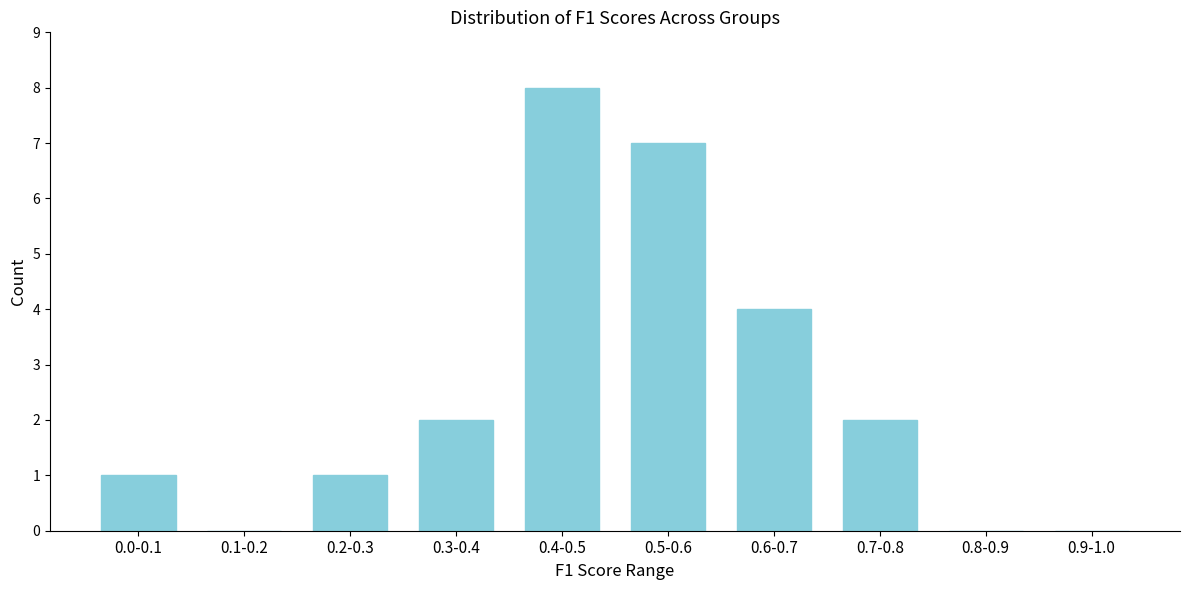

Reading right to left, extract all data points from this chart.

0.9-1.0=0	0.8-0.9=0	0.7-0.8=2	0.6-0.7=4	0.5-0.6=7	0.4-0.5=8	0.3-0.4=2	0.2-0.3=1	0.1-0.2=0	0.0-0.1=1